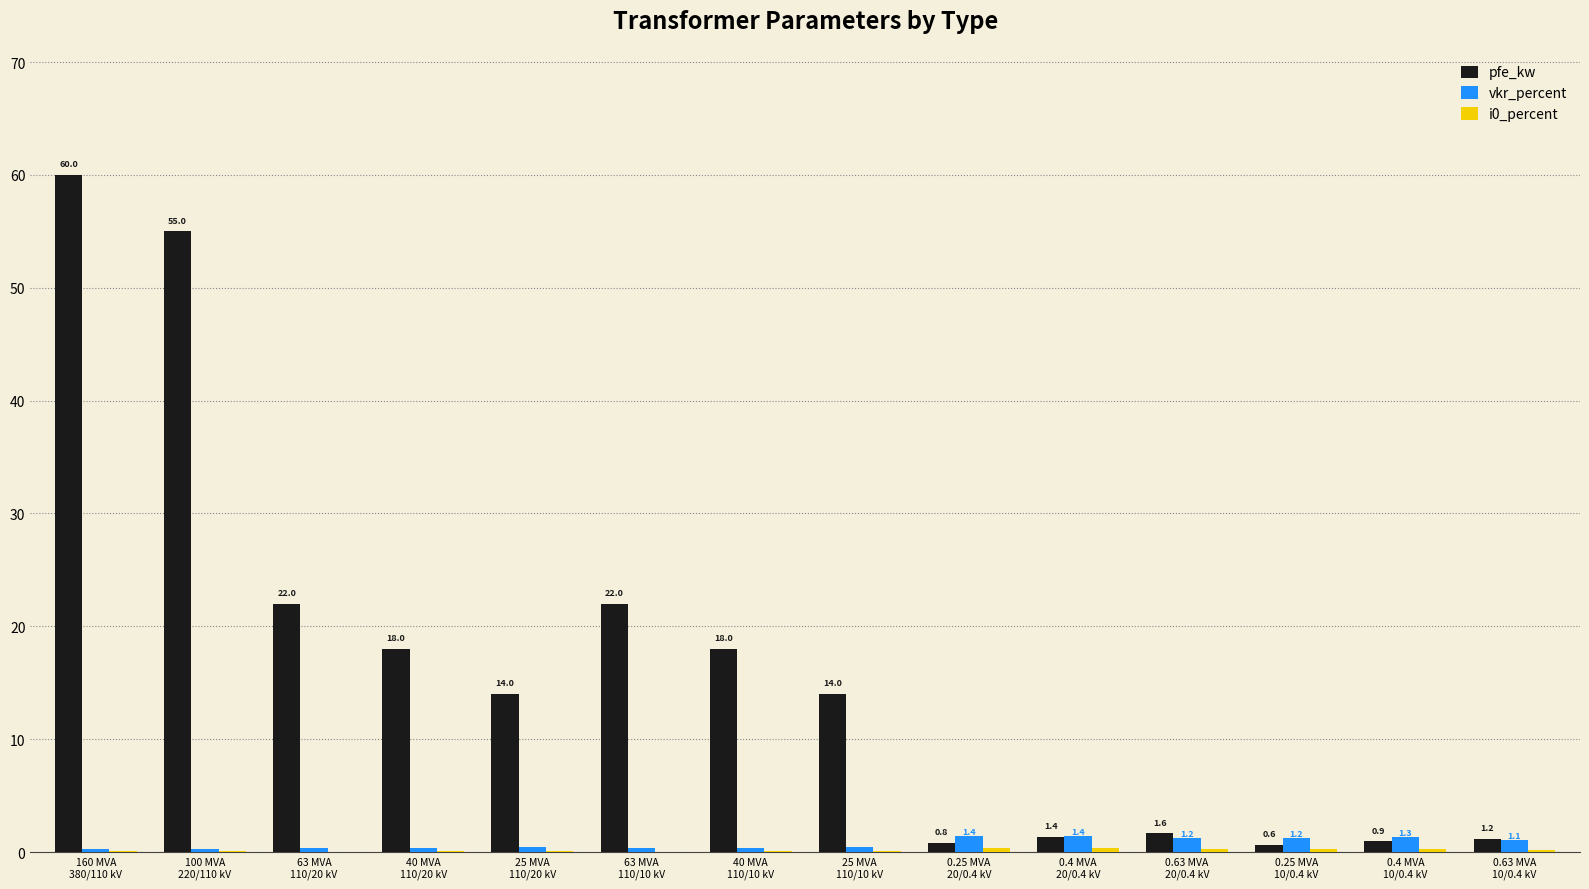

Which series has the largest total across all categories?

pfe_kw